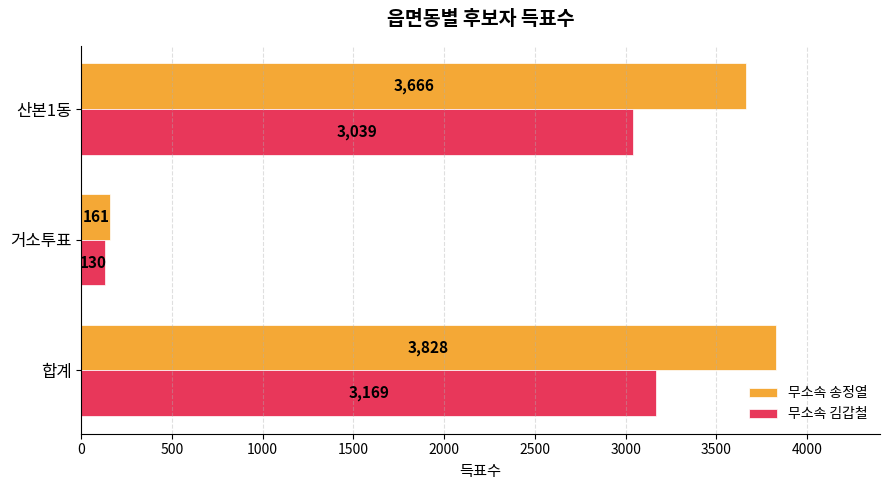

Which series has the widest spread of values?

무소속 송정열